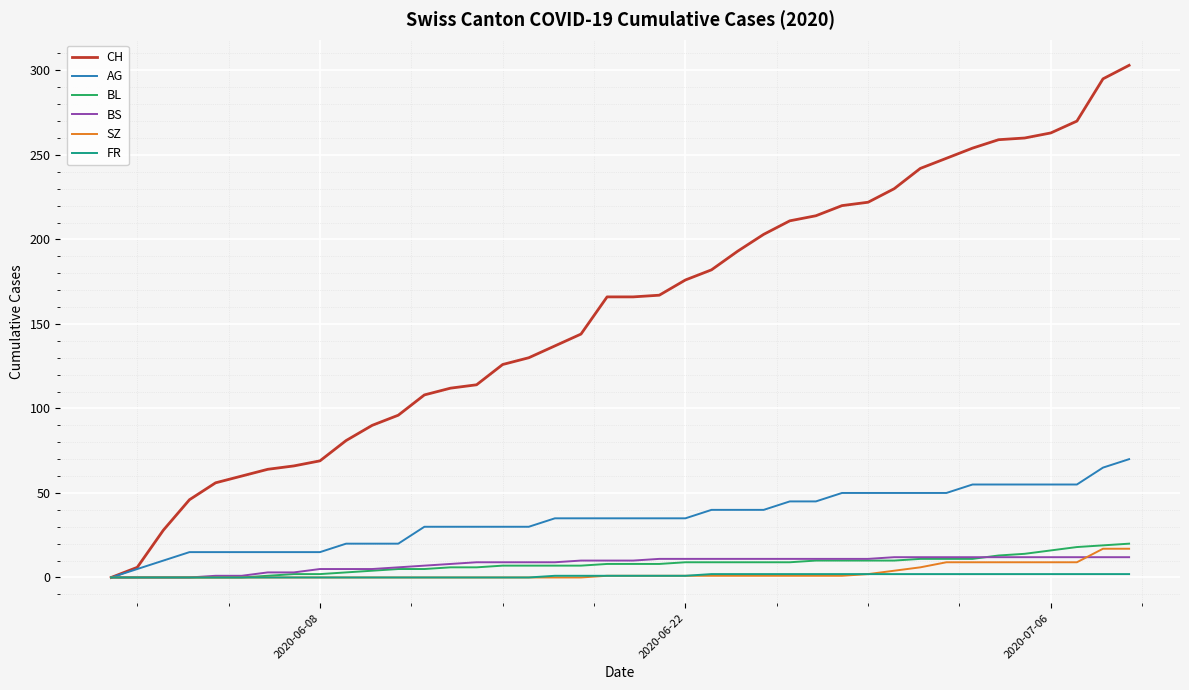

What is the highest value of the CH series?

303